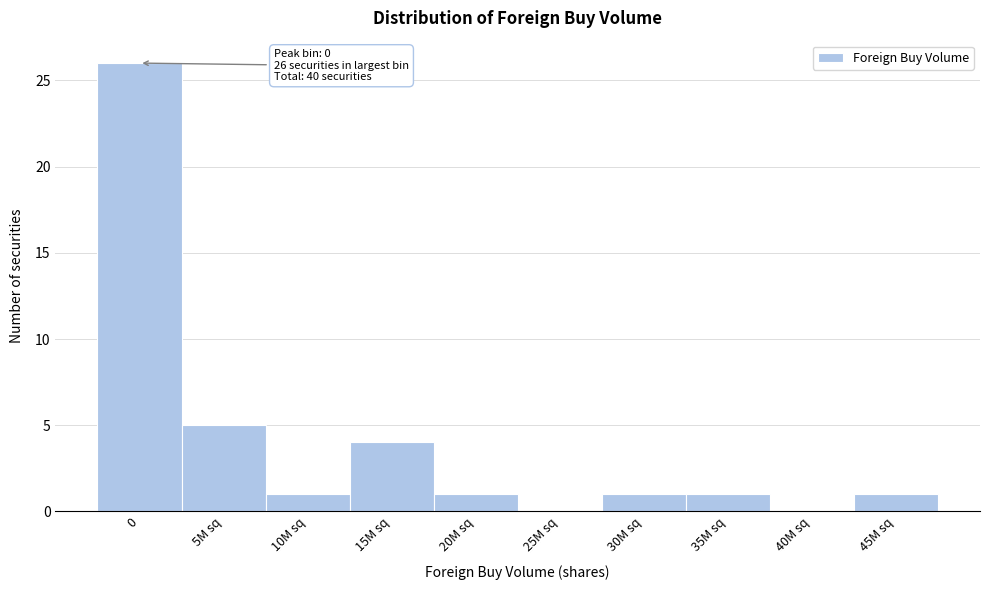

Reading right to left, what are all the values shown in this chart?

45M sq=1	40M sq=0	35M sq=1	30M sq=1	25M sq=0	20M sq=1	15M sq=4	10M sq=1	5M sq=5	0=26